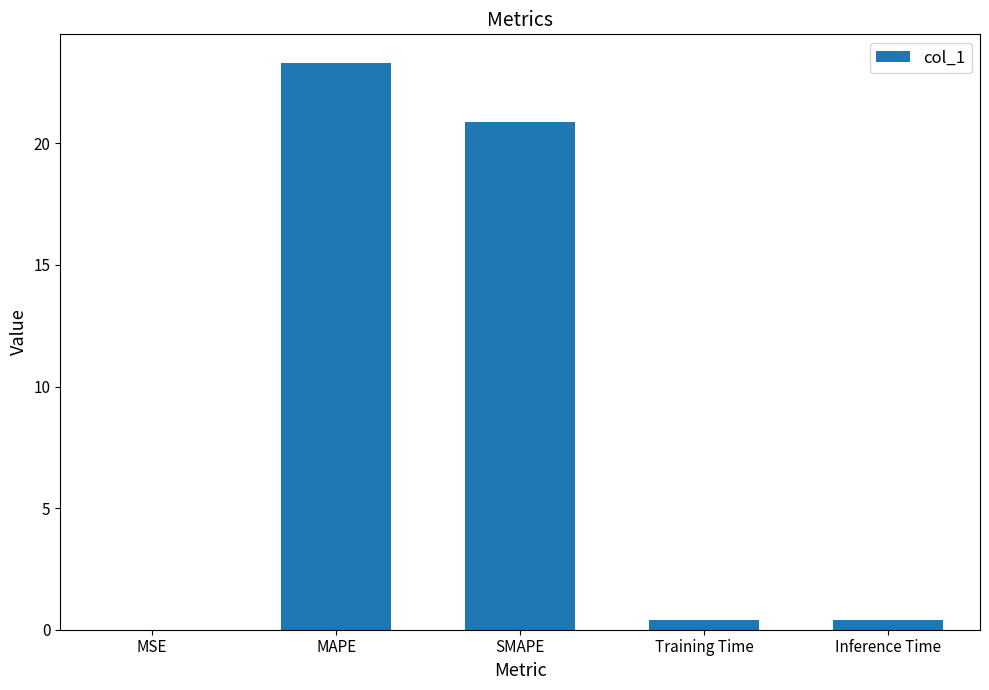

What is the average value?

9.0